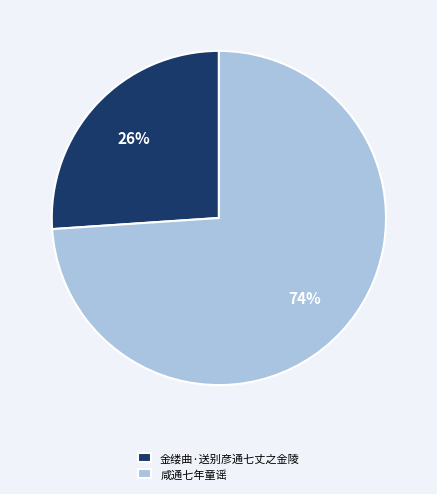

To the nearest percent, what percentage of the pie is 金缕曲·送别彦通七丈之金陵?

26%